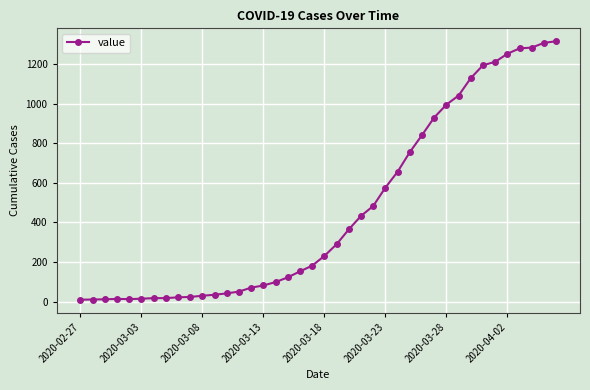

What is the difference between the maximum and minimum values?

1305